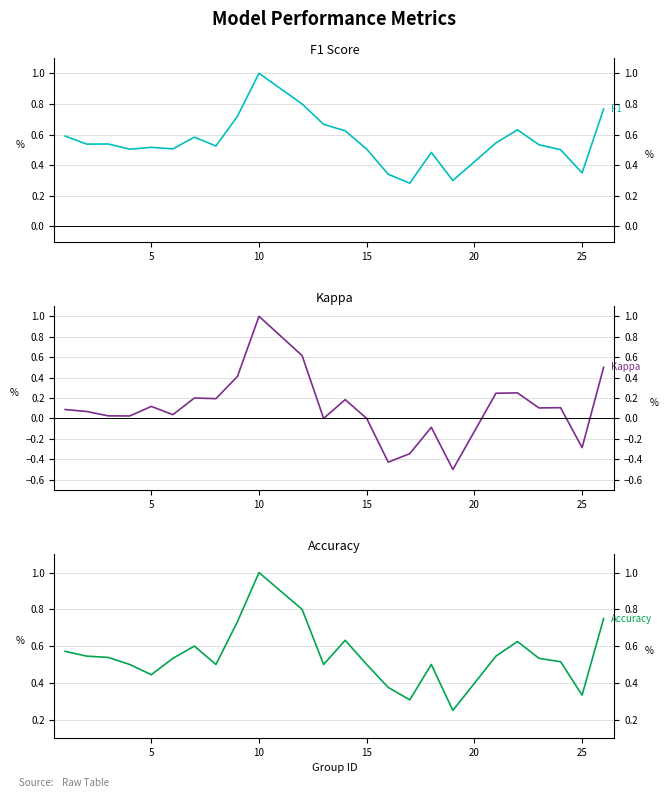

How many lines are shown in the chart?

3